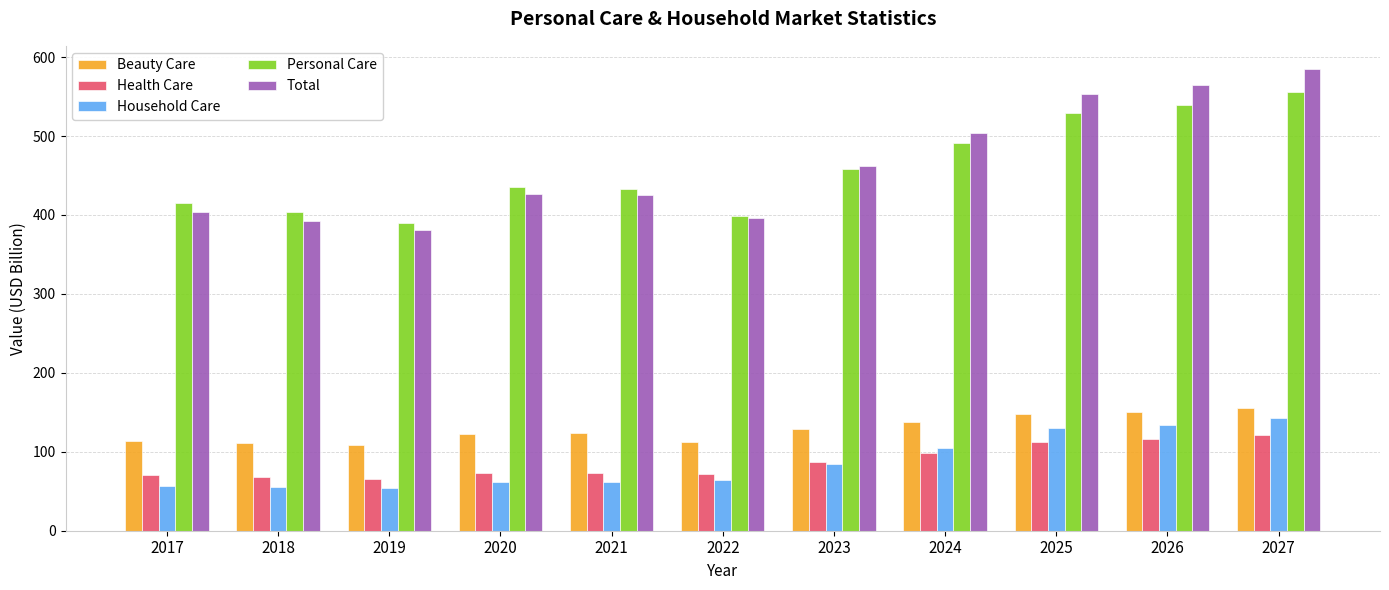

What is the average value of the Beauty Care series?

128.5